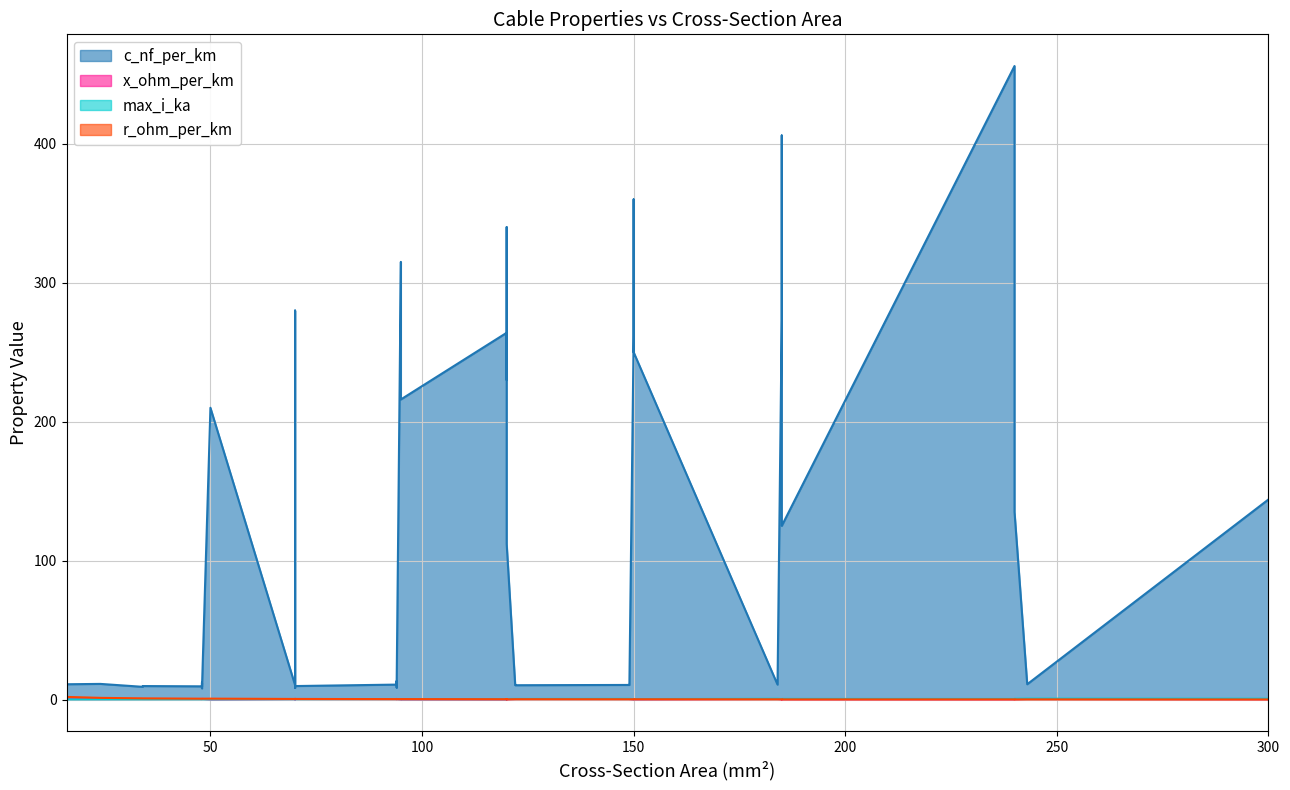

True or false: max_i_ka has a value of 0.4 at 6.

False